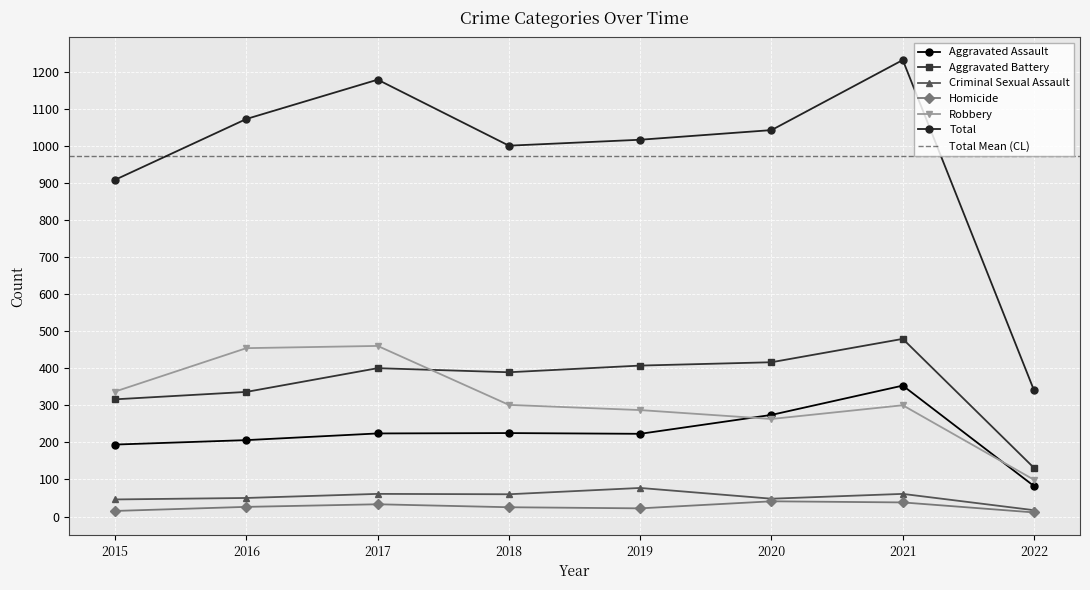

True or false: Aggravated Assault and Criminal Sexual Assault intersect in this chart.

False